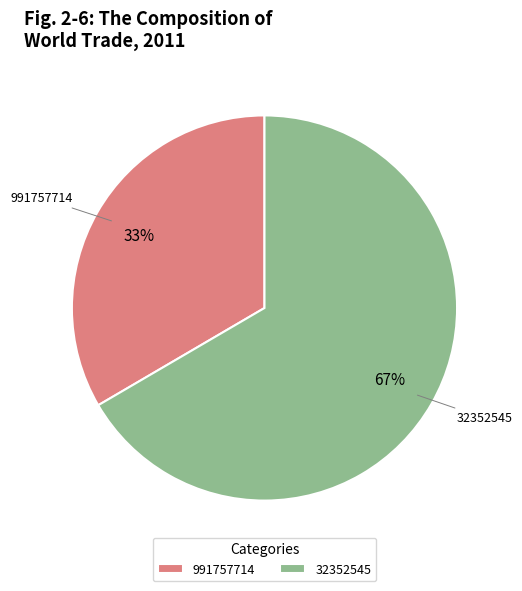

What is the ratio of the value at 991757714 to the value at 32352545?

0.5